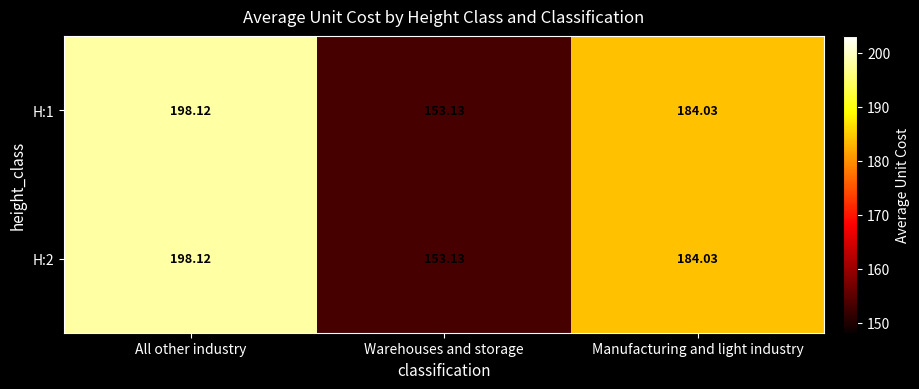

Where does the H:1 series first go above 184?

All other industry